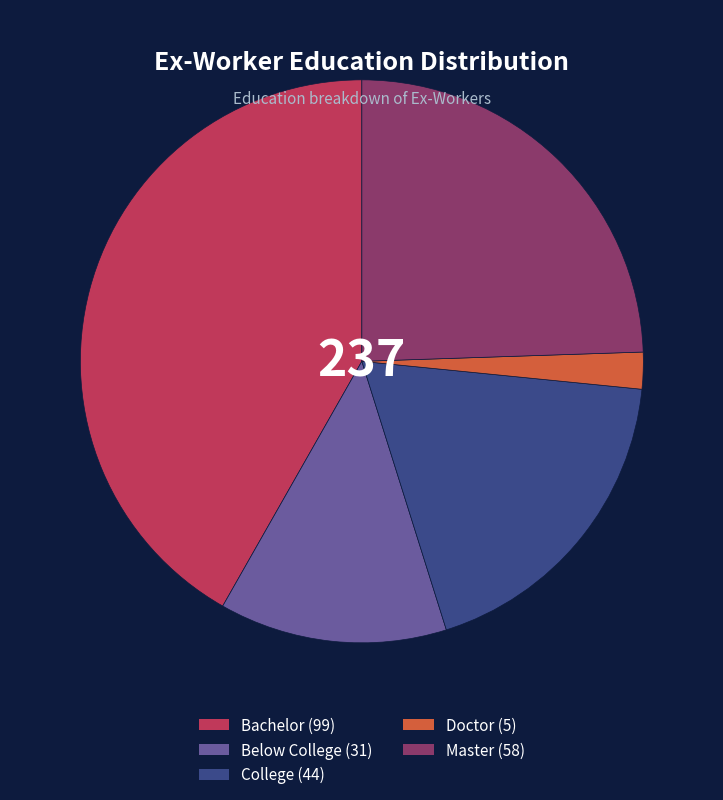

Rank the categories by value from lowest to highest.

Doctor, Below College, College, Master, Bachelor